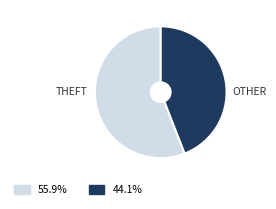

Is there a majority slice in this chart?

Yes